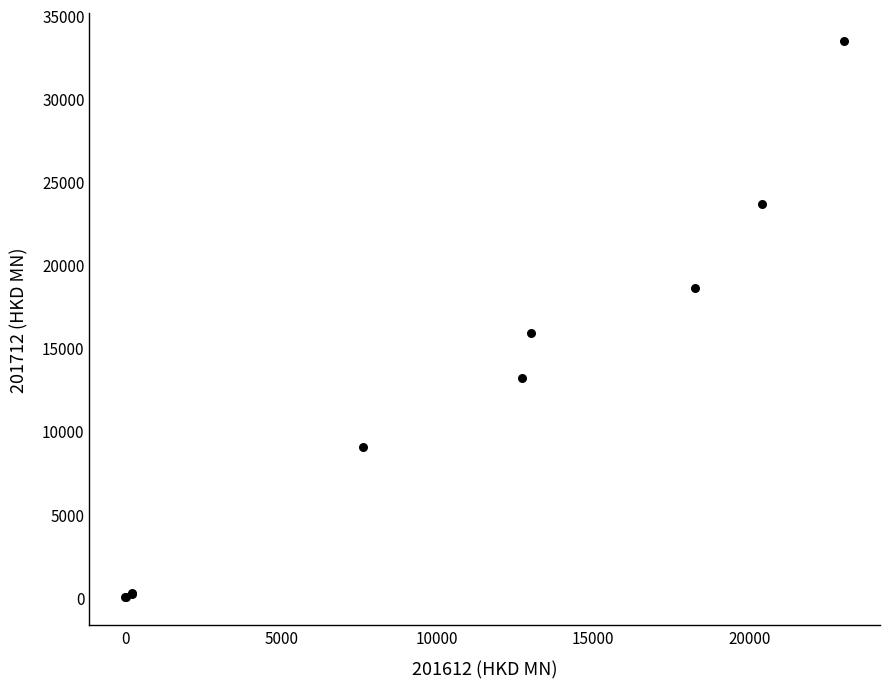

What Y value in the scatter plot is closest to 16737?

15930.3